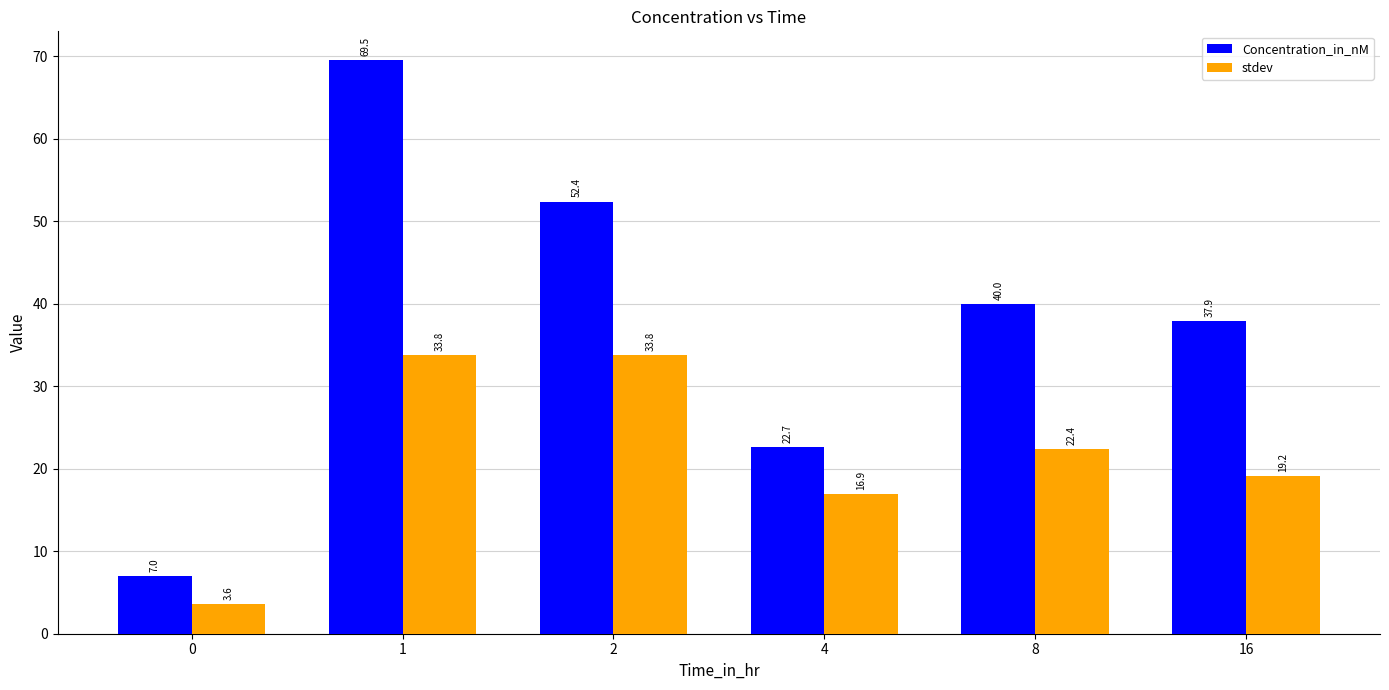

What are all the series names shown in the legend?

Concentration_in_nM, stdev